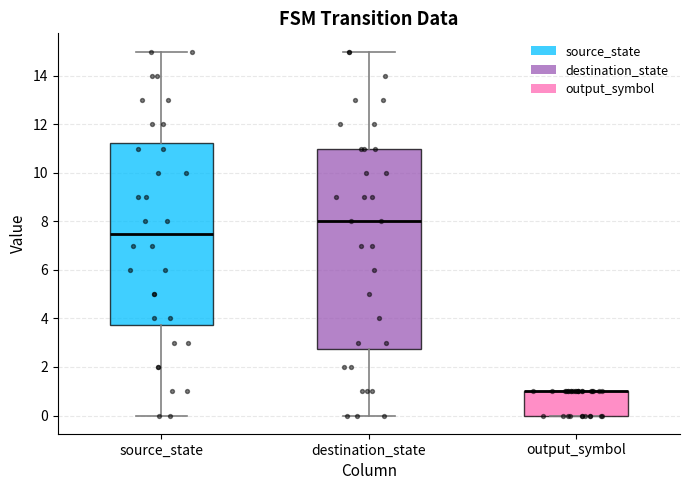

Reading left to right, read every box against the y-axis: the position of its median line, the range the box covers, and the ends of its whiskers. The values are not printed on the chart, so give them approximately, as read against the axis.

source_state: median 7.6, box 3.8 to 11.2, whiskers 0.0 to 15.0
destination_state: median 8.0, box 2.8 to 11.0, whiskers 0.0 to 15.0
output_symbol: median 1.0 (drawn on the box's upper edge), box 0.0 to 1.0, whiskers 0.0 to 1.0